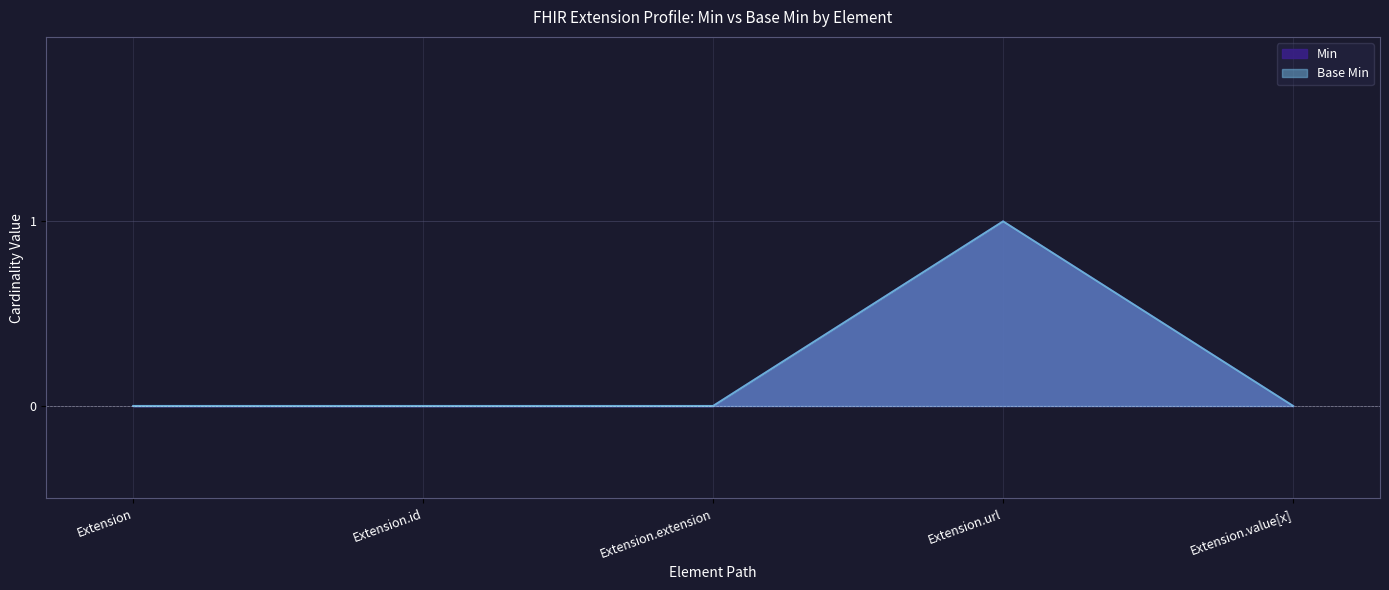

True or false: Base Min and Min cross at least once.

False